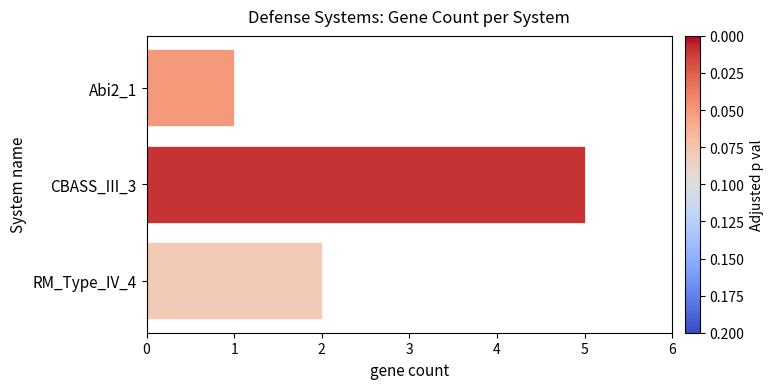

What is the change in value from Abi2_1 to RM_Type_IV_4?

+1